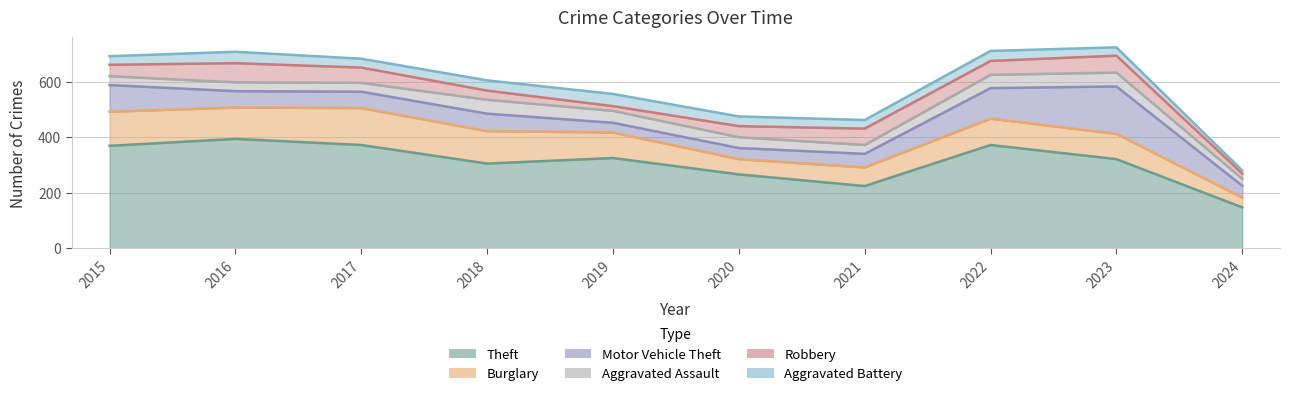

Reading left to right, list all the values displayed in this chart.

Theft: 2015=369	2016=394	2017=372	2018=305	2019=325	2020=266	2021=224	2022=372	2023=321	2024=147
Burglary: 2015=123	2016=113	2017=133	2018=117	2019=92	2020=55	2021=67	2022=95	2023=91	2024=35
Motor Vehicle Theft: 2015=96	2016=59	2017=59	2018=63	2019=35	2020=40	2021=49	2022=110	2023=171	2024=43
Aggravated Assault: 2015=32	2016=32	2017=32	2018=50	2019=43	2020=39	2021=32	2022=48	2023=50	2024=25
Robbery: 2015=41	2016=69	2017=55	2018=33	2019=17	2020=40	2021=59	2022=50	2023=61	2024=19
Aggravated Battery: 2015=31	2016=41	2017=32	2018=37	2019=44	2020=35	2021=31	2022=36	2023=30	2024=11